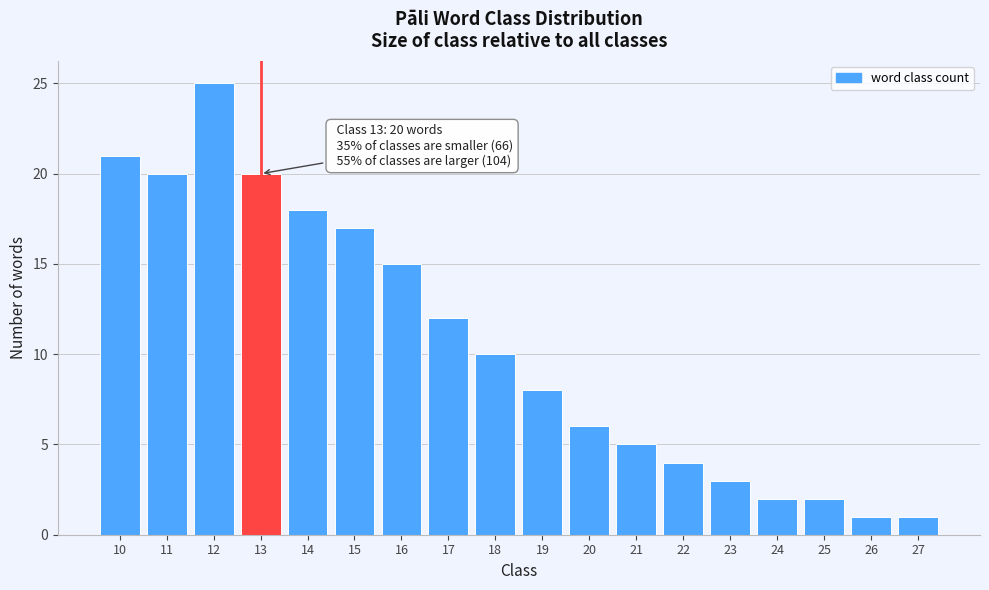

Which range on the x-axis has the tallest bar?

11.5 to 12.5